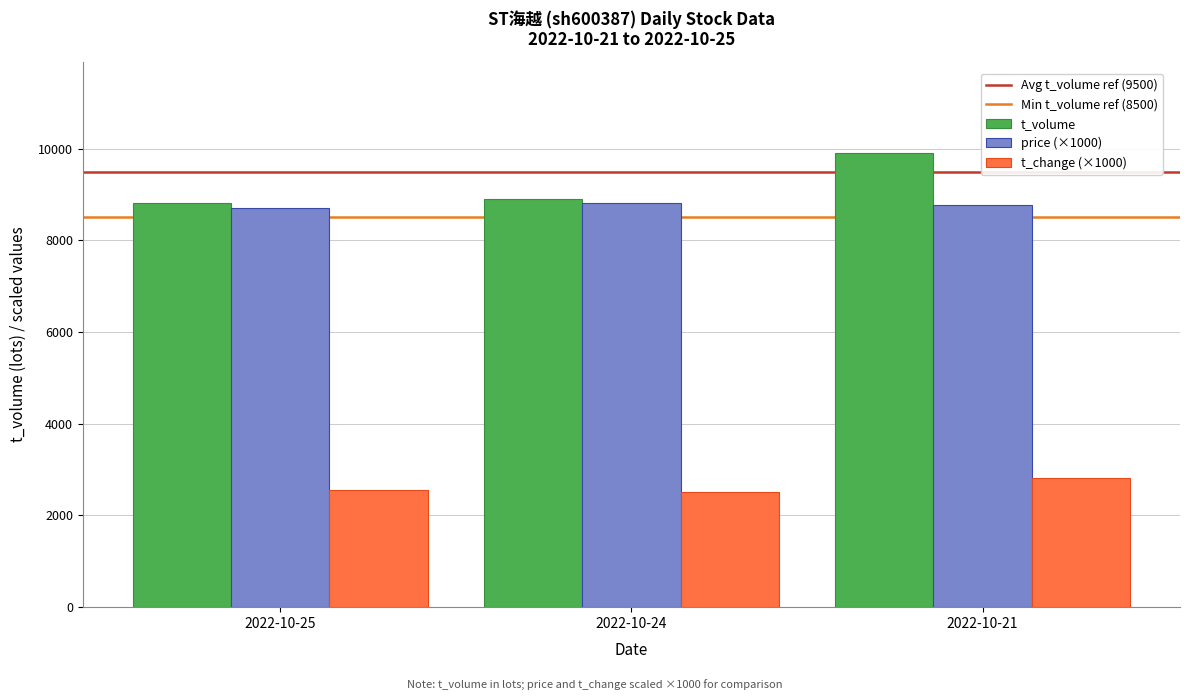

The value of price (×1000) at 2022-10-24 is 3228. True or false?

False